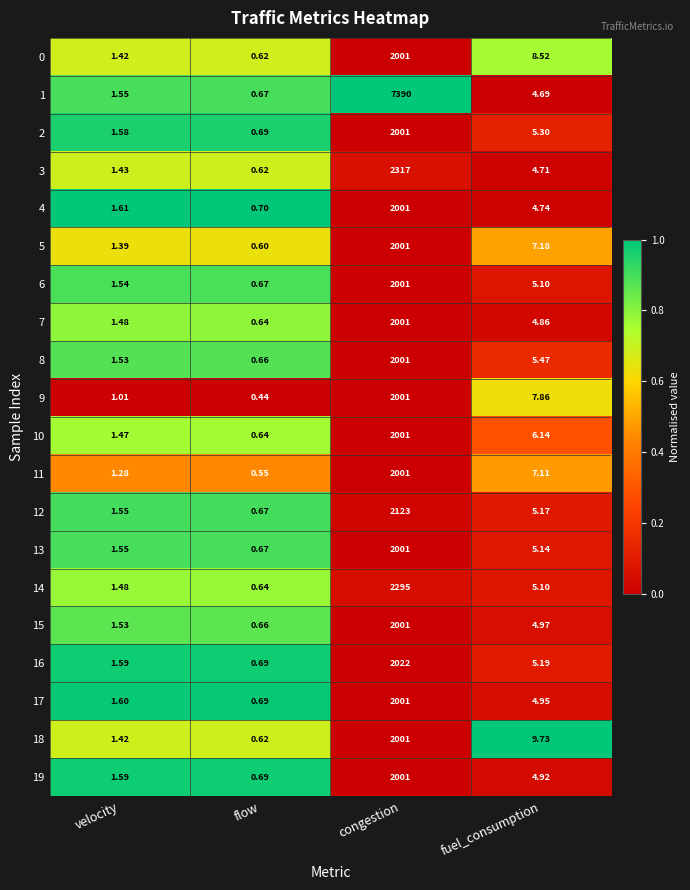

At which label is 9 closest to 1000?

fuel_consumption